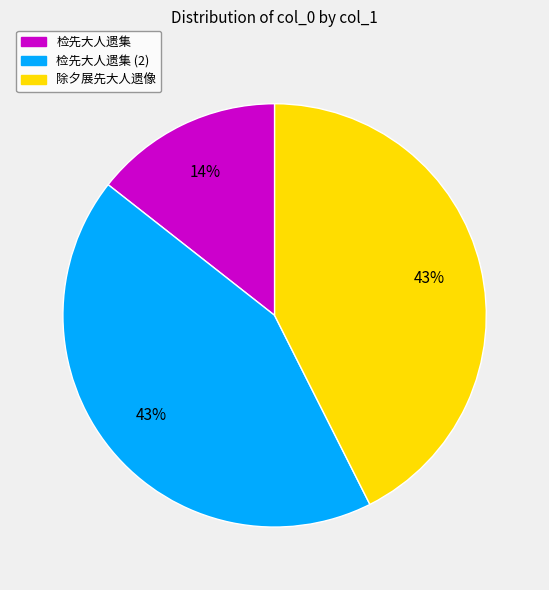

How many segments does this pie chart have?

3